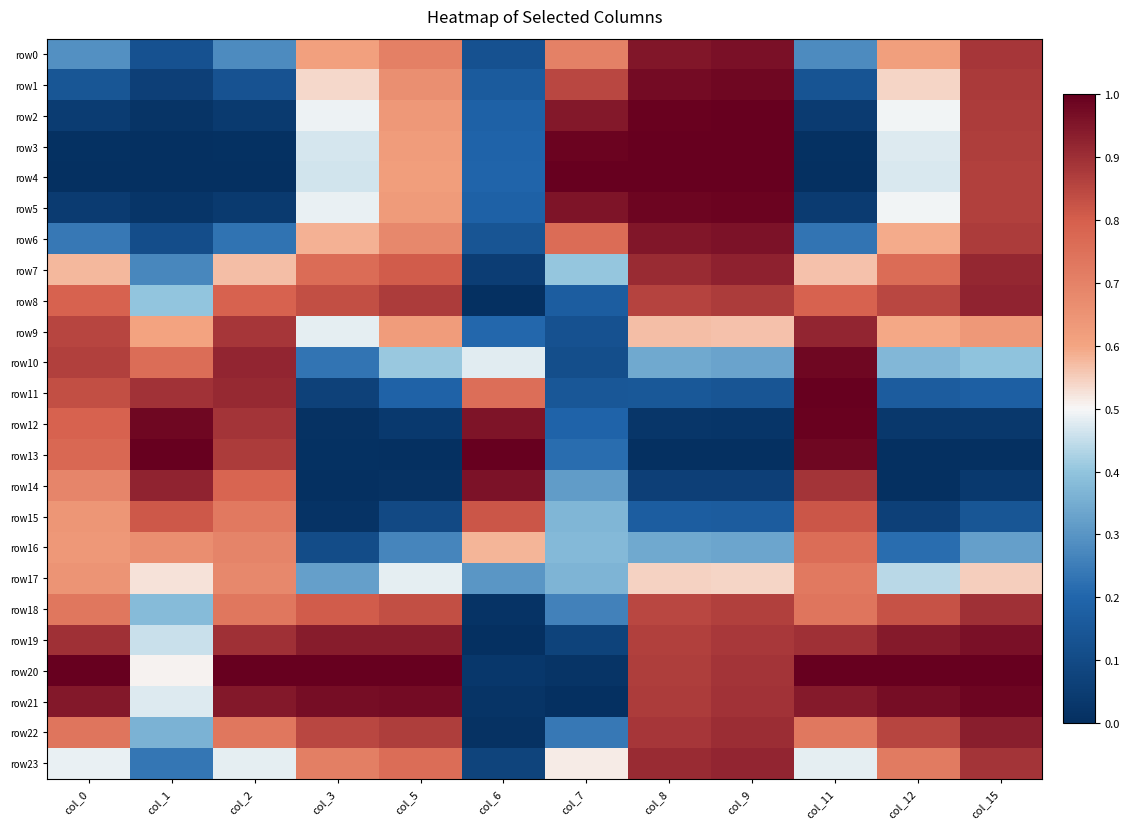

Reading right to left, transcribe all the data shown in this chart.

row0: col_15=0.9	col_12=0.6	col_11=0.3	col_9=1.0	col_8=1.0	col_7=0.7	col_6=0.1	col_5=0.7	col_3=0.6	col_2=0.3	col_1=0.1	col_0=0.3
row1: col_15=0.9	col_12=0.5	col_11=0.1	col_9=1.0	col_8=1.0	col_7=0.9	col_6=0.2	col_5=0.7	col_3=0.5	col_2=0.1	col_1=0.1	col_0=0.1
row2: col_15=0.9	col_12=0.5	col_11=0.0	col_9=1.0	col_8=1.0	col_7=0.9	col_6=0.2	col_5=0.6	col_3=0.5	col_2=0.0	col_1=0.0	col_0=0.0
row3: col_15=0.9	col_12=0.5	col_11=0.0	col_9=1.0	col_8=1.0	col_7=1.0	col_6=0.2	col_5=0.6	col_3=0.5	col_2=0.0	col_1=0.0	col_0=0.0
row4: col_15=0.9	col_12=0.5	col_11=0.0	col_9=1.0	col_8=1.0	col_7=1.0	col_6=0.2	col_5=0.6	col_3=0.5	col_2=0.0	col_1=0.0	col_0=0.0
row5: col_15=0.9	col_12=0.5	col_11=0.0	col_9=1.0	col_8=1.0	col_7=1.0	col_6=0.2	col_5=0.6	col_3=0.5	col_2=0.0	col_1=0.0	col_0=0.0
row6: col_15=0.9	col_12=0.6	col_11=0.2	col_9=1.0	col_8=1.0	col_7=0.8	col_6=0.1	col_5=0.7	col_3=0.6	col_2=0.2	col_1=0.1	col_0=0.2
row7: col_15=0.9	col_12=0.8	col_11=0.6	col_9=0.9	col_8=0.9	col_7=0.4	col_6=0.1	col_5=0.8	col_3=0.8	col_2=0.6	col_1=0.3	col_0=0.6
row8: col_15=0.9	col_12=0.8	col_11=0.8	col_9=0.9	col_8=0.9	col_7=0.2	col_6=0.0	col_5=0.9	col_3=0.8	col_2=0.8	col_1=0.4	col_0=0.8
row9: col_15=0.6	col_12=0.6	col_11=0.9	col_9=0.6	col_8=0.6	col_7=0.1	col_6=0.2	col_5=0.6	col_3=0.5	col_2=0.9	col_1=0.6	col_0=0.9
row10: col_15=0.4	col_12=0.4	col_11=1.0	col_9=0.3	col_8=0.3	col_7=0.1	col_6=0.5	col_5=0.4	col_3=0.2	col_2=0.9	col_1=0.8	col_0=0.9
row11: col_15=0.2	col_12=0.2	col_11=1.0	col_9=0.1	col_8=0.1	col_7=0.1	col_6=0.8	col_5=0.2	col_3=0.1	col_2=0.9	col_1=0.9	col_0=0.8
row12: col_15=0.0	col_12=0.0	col_11=1.0	col_9=0.0	col_8=0.0	col_7=0.2	col_6=1.0	col_5=0.0	col_3=0.0	col_2=0.9	col_1=1.0	col_0=0.8
row13: col_15=0.0	col_12=0.0	col_11=1.0	col_9=0.0	col_8=0.0	col_7=0.2	col_6=1.0	col_5=0.0	col_3=0.0	col_2=0.9	col_1=1.0	col_0=0.8
row14: col_15=0.0	col_12=0.0	col_11=0.9	col_9=0.1	col_8=0.1	col_7=0.3	col_6=1.0	col_5=0.0	col_3=0.0	col_2=0.8	col_1=0.9	col_0=0.7
row15: col_15=0.1	col_12=0.1	col_11=0.8	col_9=0.2	col_8=0.2	col_7=0.4	col_6=0.8	col_5=0.1	col_3=0.0	col_2=0.7	col_1=0.8	col_0=0.6
row16: col_15=0.3	col_12=0.2	col_11=0.8	col_9=0.3	col_8=0.3	col_7=0.4	col_6=0.6	col_5=0.3	col_3=0.1	col_2=0.7	col_1=0.7	col_0=0.6
row17: col_15=0.5	col_12=0.4	col_11=0.7	col_9=0.5	col_8=0.5	col_7=0.4	col_6=0.3	col_5=0.5	col_3=0.3	col_2=0.7	col_1=0.5	col_0=0.6
row18: col_15=0.9	col_12=0.8	col_11=0.7	col_9=0.9	col_8=0.8	col_7=0.3	col_6=0.0	col_5=0.8	col_3=0.8	col_2=0.7	col_1=0.4	col_0=0.7
row19: col_15=1.0	col_12=0.9	col_11=0.9	col_9=0.9	col_8=0.9	col_7=0.1	col_6=0.0	col_5=0.9	col_3=0.9	col_2=0.9	col_1=0.5	col_0=0.9
row20: col_15=1.0	col_12=1.0	col_11=1.0	col_9=0.9	col_8=0.9	col_7=0.0	col_6=0.0	col_5=1.0	col_3=1.0	col_2=1.0	col_1=0.5	col_0=1.0
row21: col_15=1.0	col_12=1.0	col_11=0.9	col_9=0.9	col_8=0.9	col_7=0.0	col_6=0.0	col_5=1.0	col_3=1.0	col_2=0.9	col_1=0.5	col_0=0.9
row22: col_15=0.9	col_12=0.9	col_11=0.7	col_9=0.9	col_8=0.9	col_7=0.2	col_6=0.0	col_5=0.9	col_3=0.8	col_2=0.7	col_1=0.4	col_0=0.7
row23: col_15=0.9	col_12=0.7	col_11=0.5	col_9=0.9	col_8=0.9	col_7=0.5	col_6=0.1	col_5=0.8	col_3=0.7	col_2=0.5	col_1=0.2	col_0=0.5